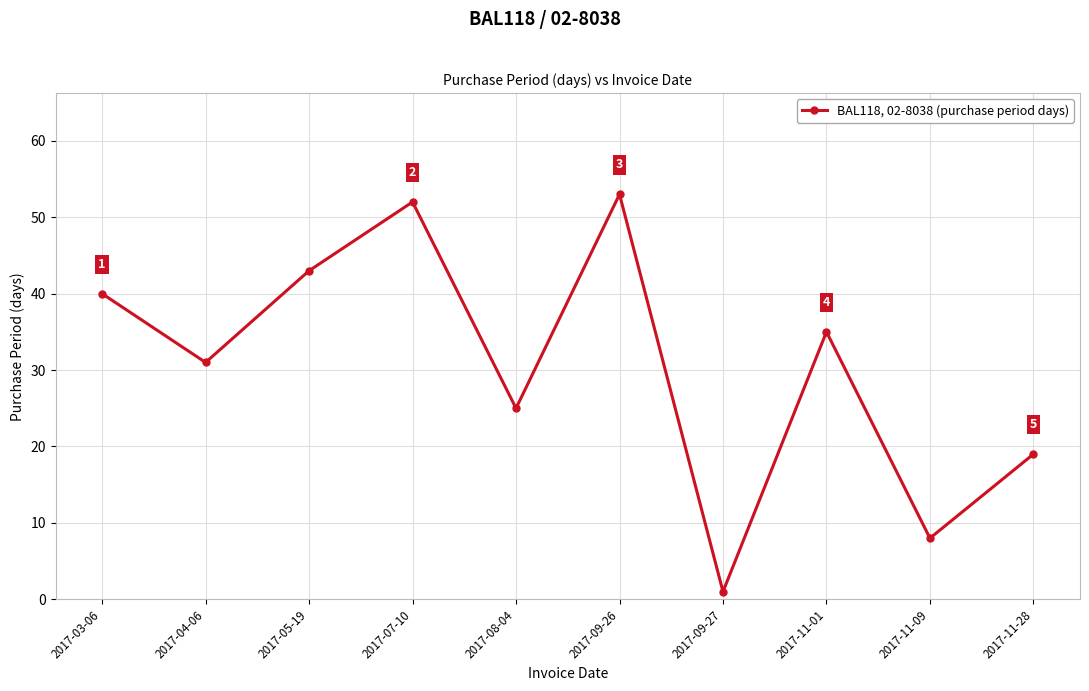

The chart shows a value of 53 at 2017-09-26. True or false?

True